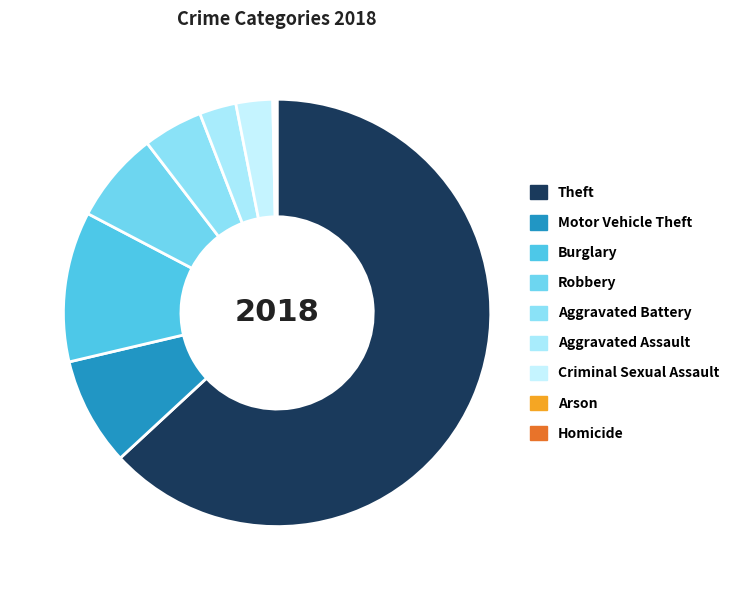

What is the change in value from Aggravated Battery to Arson?

-67